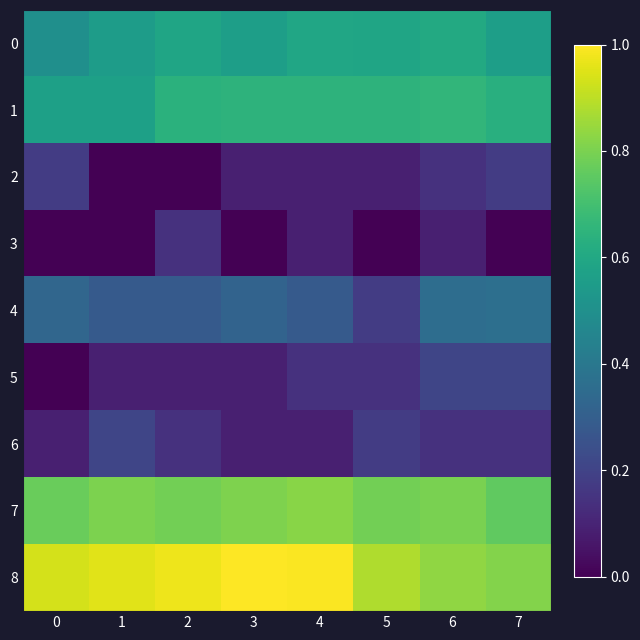

Between 2 and 7, which series saw the biggest shift?

2